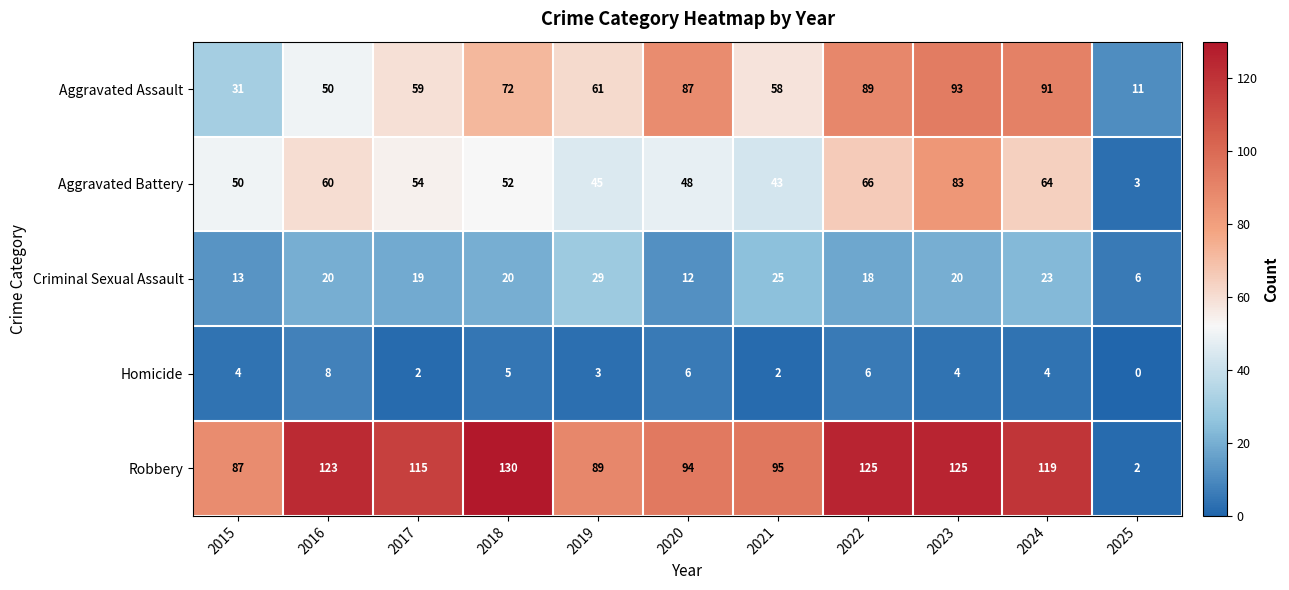

What is the spread (max minus min) of values at 2021?

93